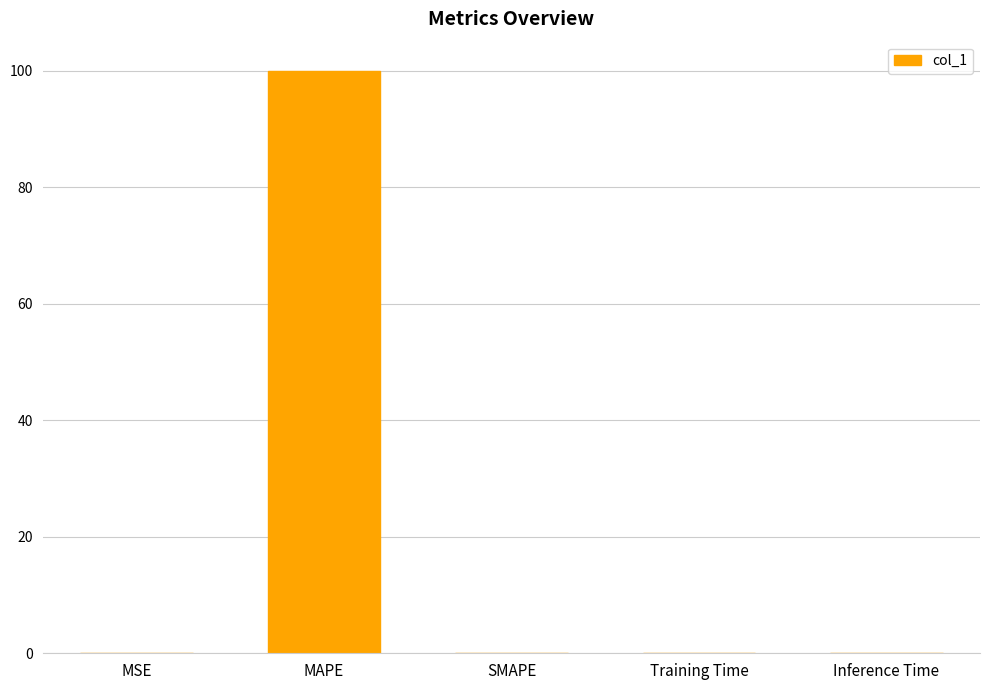

Which label corresponds to the largest value in the chart?

MAPE